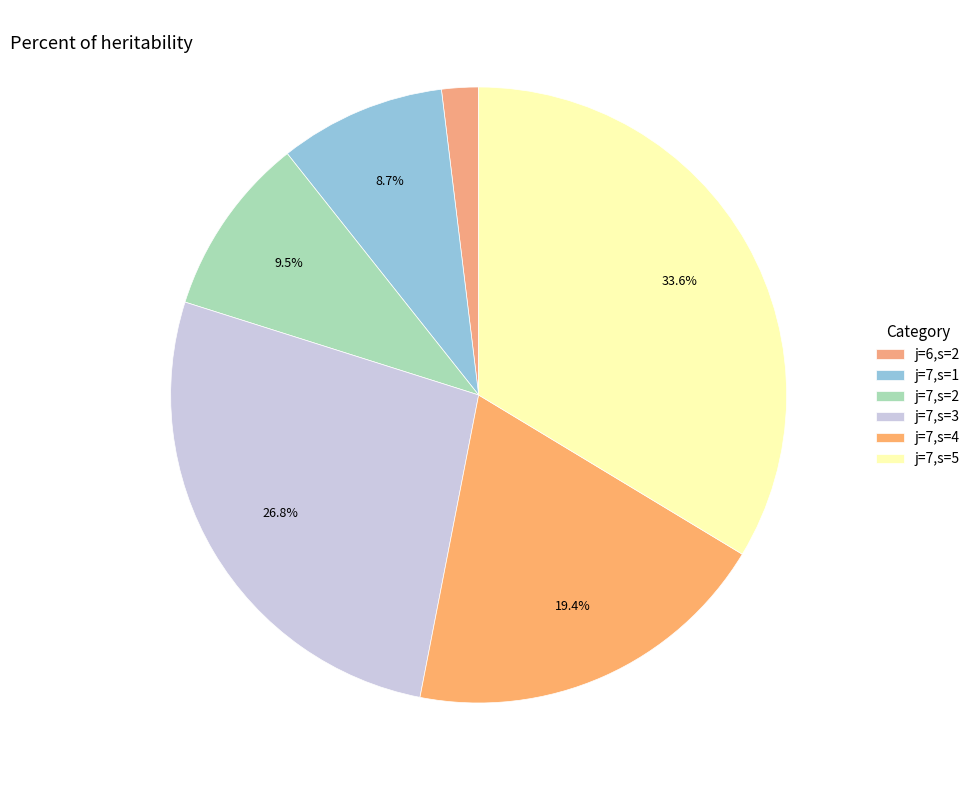

What portion of the pie excludes j=7,s=3?

73.2%